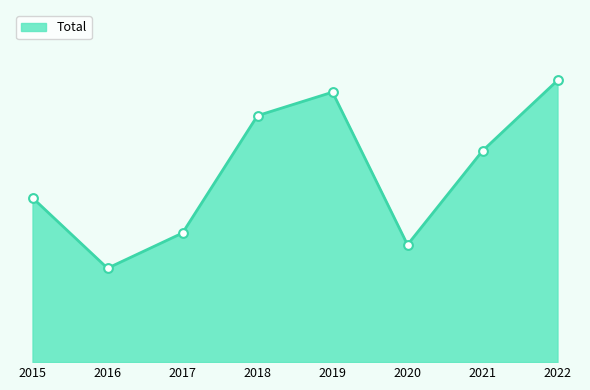

What is the ratio of the value at 2015 to the value at 2018?

0.7